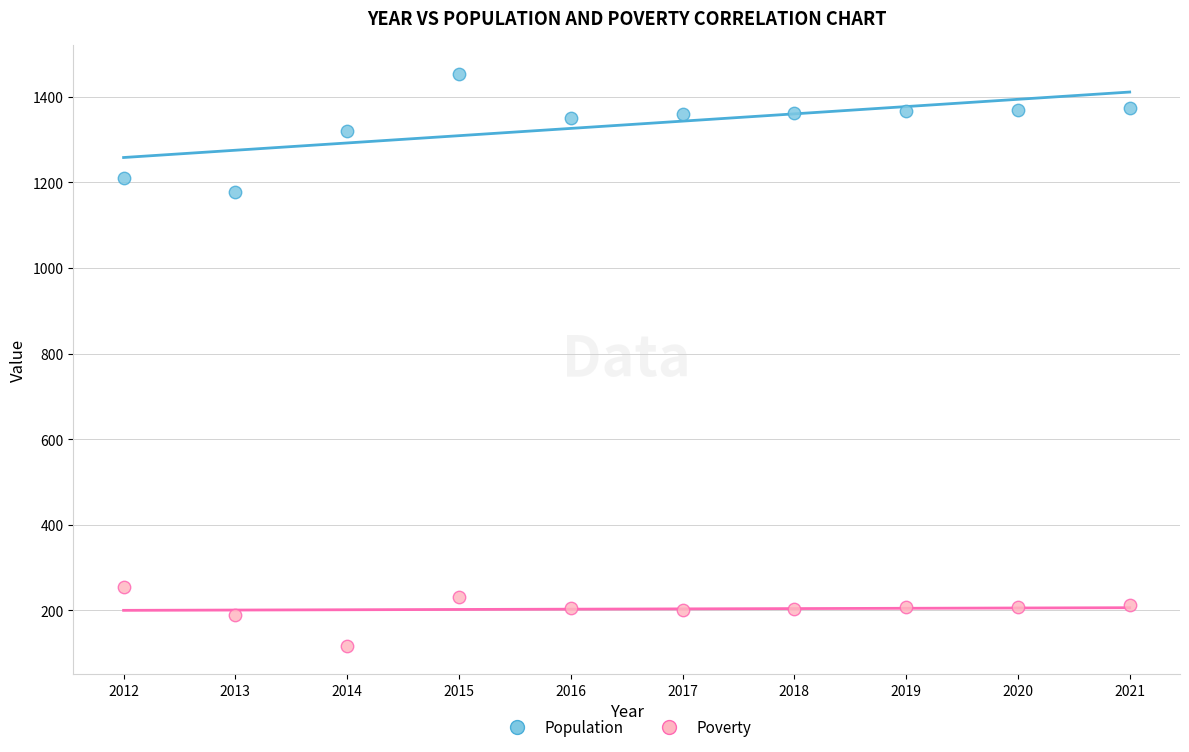

Which series reaches the minimum Y coordinate?

Poverty